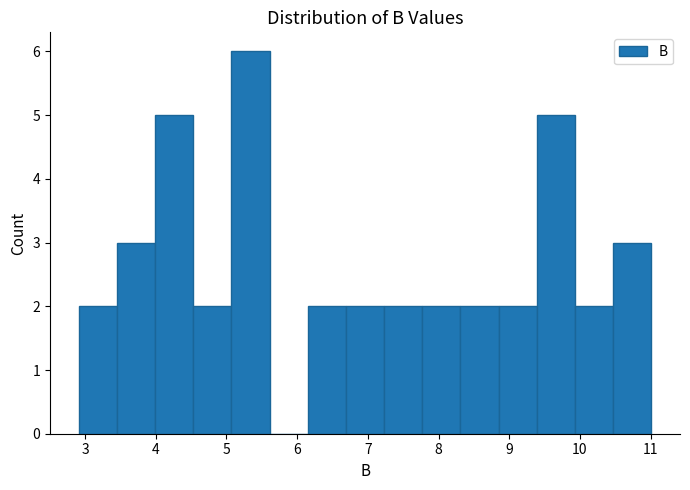

Which range on the x-axis has the tallest bar?

5.07 to 5.61